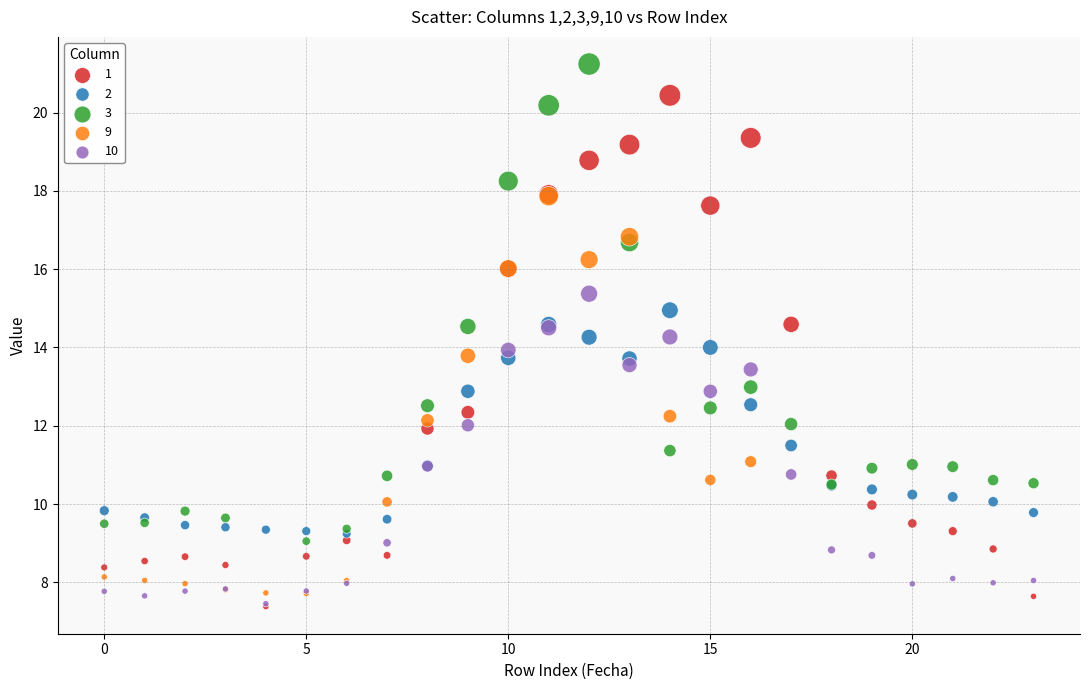

Which series reaches the maximum Y coordinate?

3